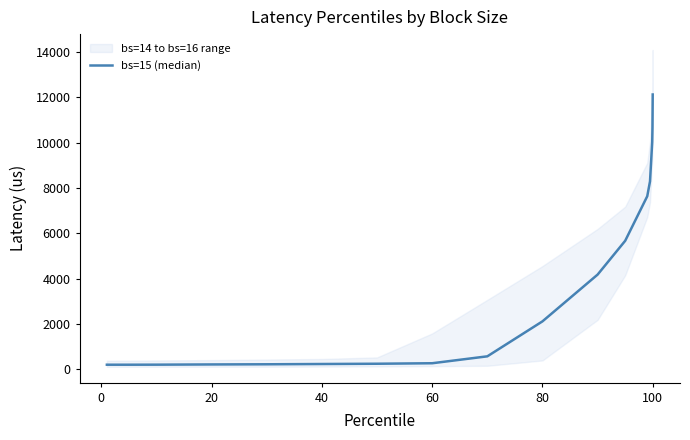

Reading left to right, extract all data points from this chart.

199	199	201	211	218	230	242	264	569	2113	4177	5668	7634	8290	10027	10682	12124